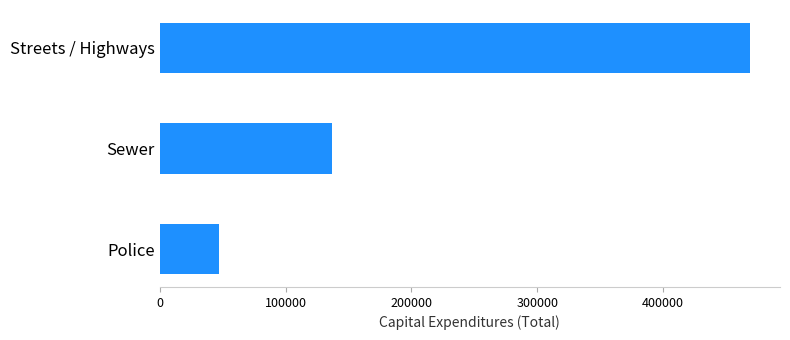

Which label corresponds to the largest value in the chart?

Streets / Highways